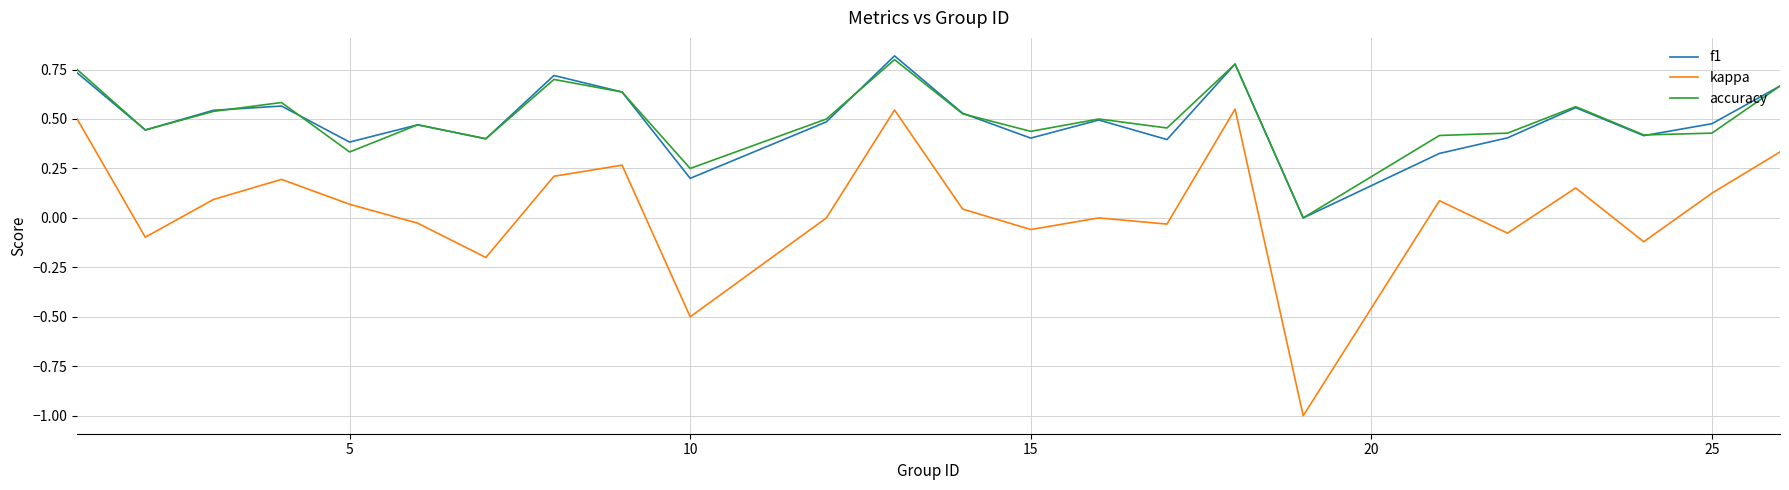

True or false: f1 and kappa intersect in this chart.

False